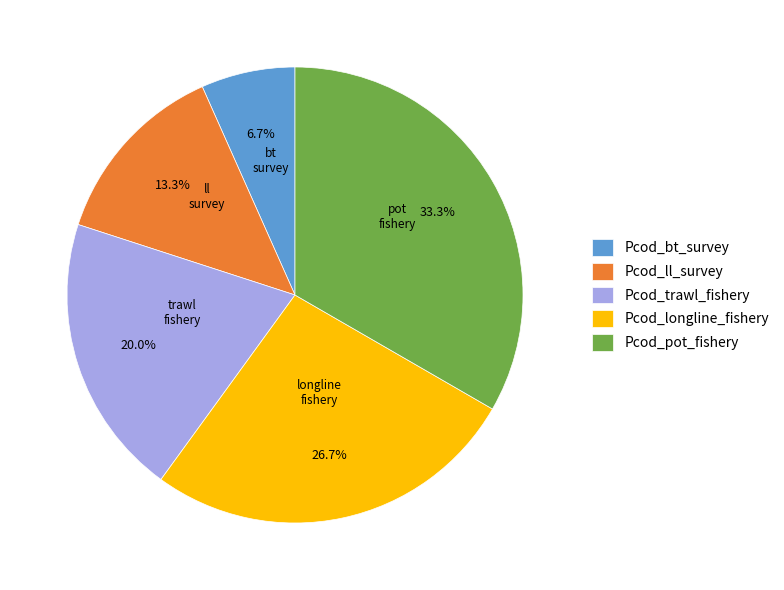

Which category has the biggest portion of the pie?

Pcod_pot_fishery